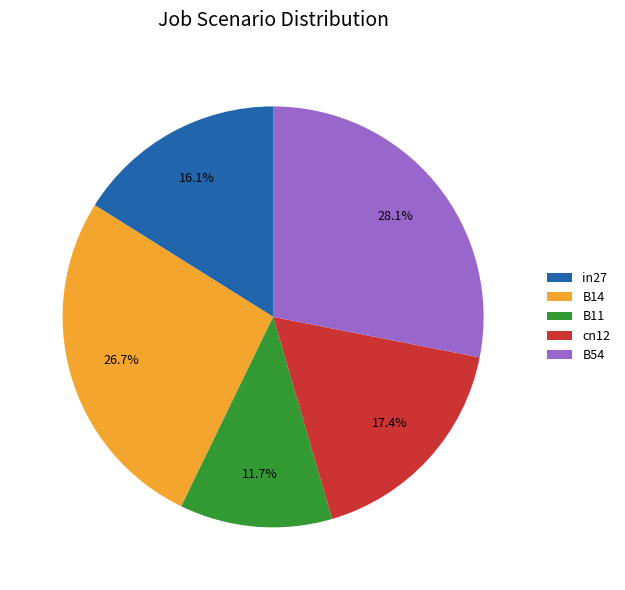

What is the smallest slice in the pie chart?

B11